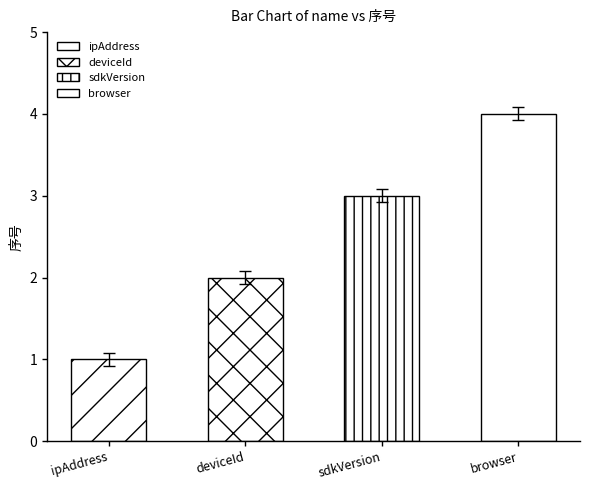

Which category has the highest value across all series?

browser